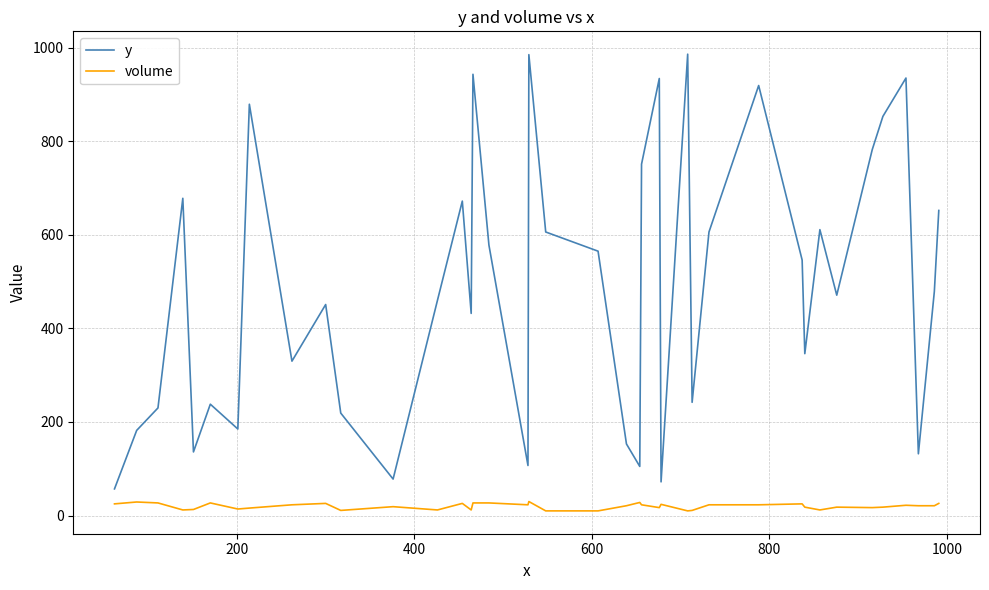

In y, how many points are lower than both neighbors (excluding endpoints)?

12